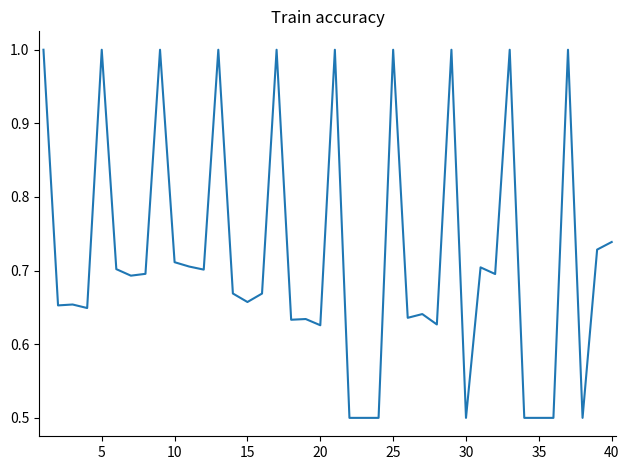

Does the chart have visible grid lines?

No